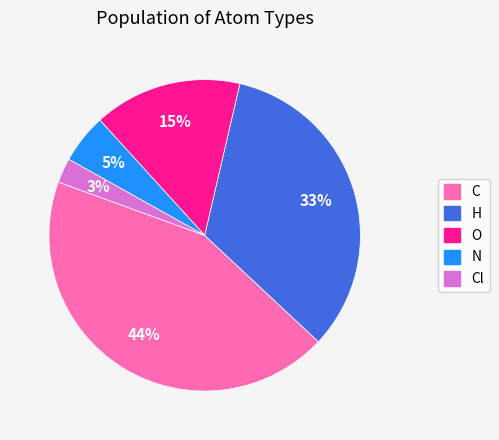

To the nearest percent, what percentage of the pie is H?

33%